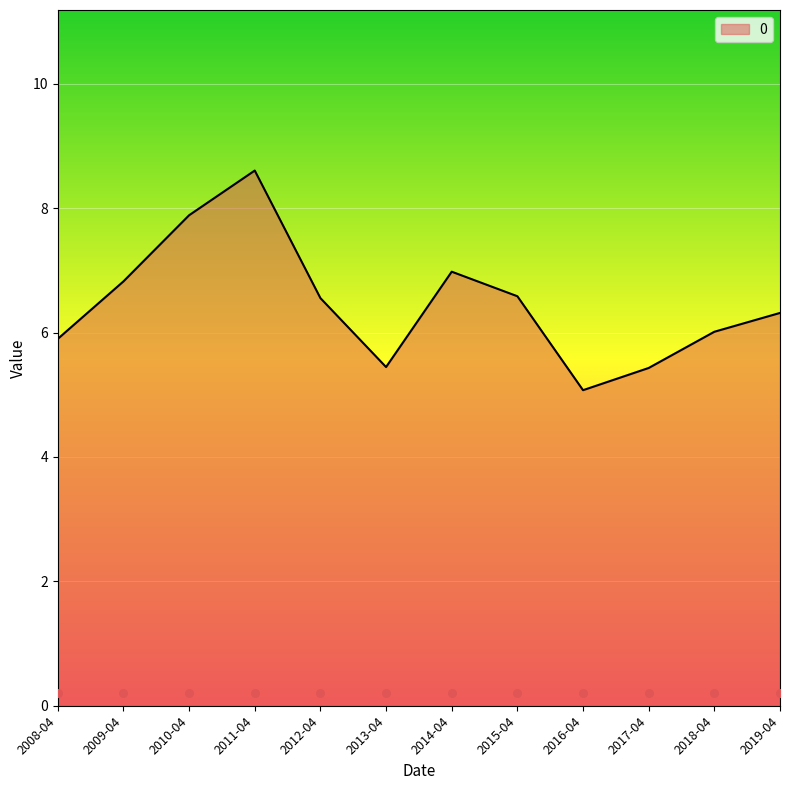

At which label does 0 reach its minimum?

2016-04